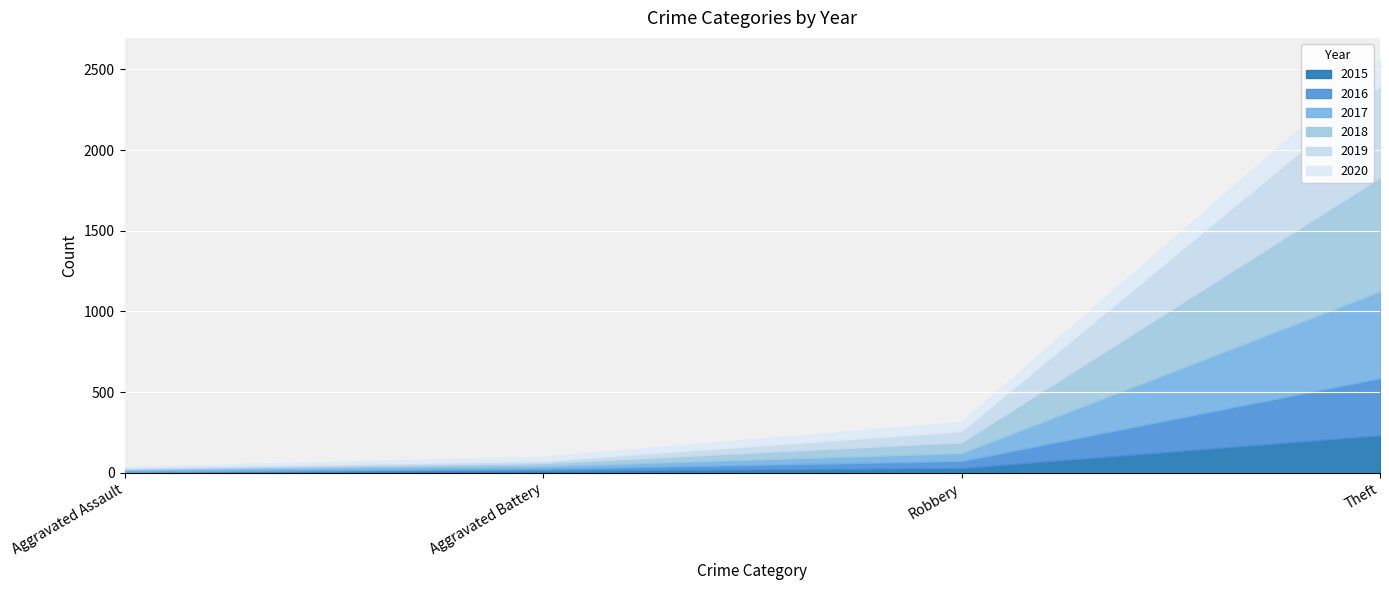

What is the label of the 4th point from the left?

Theft